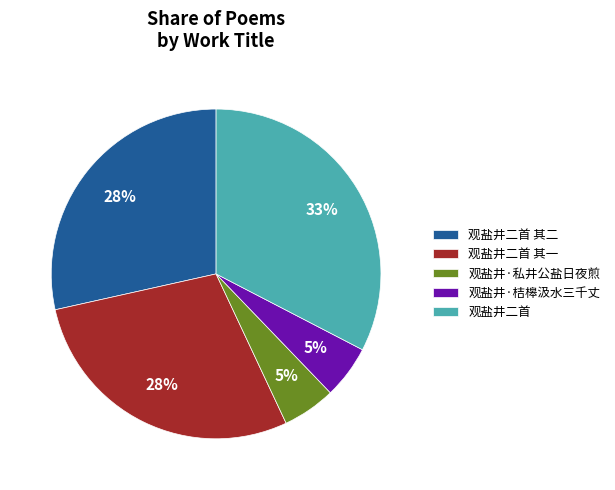

What is the largest slice in the pie chart?

观盐井二首